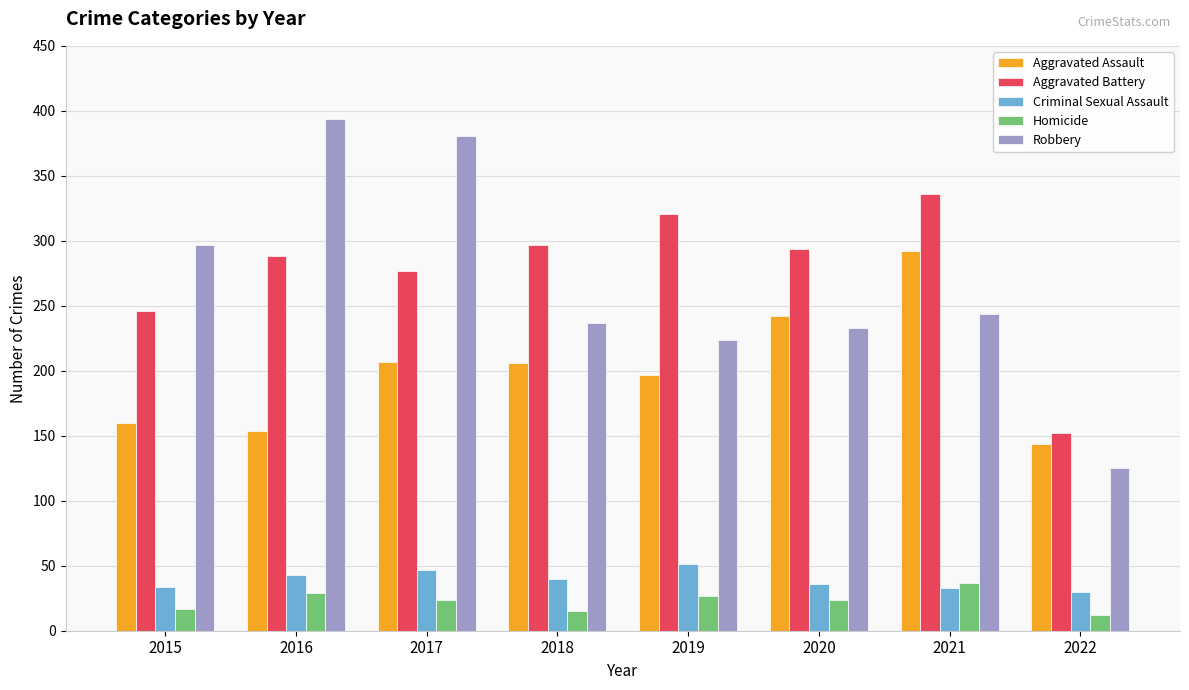

Is the value of Homicide at 2022 greater than the value of Aggravated Assault at 2016?

No